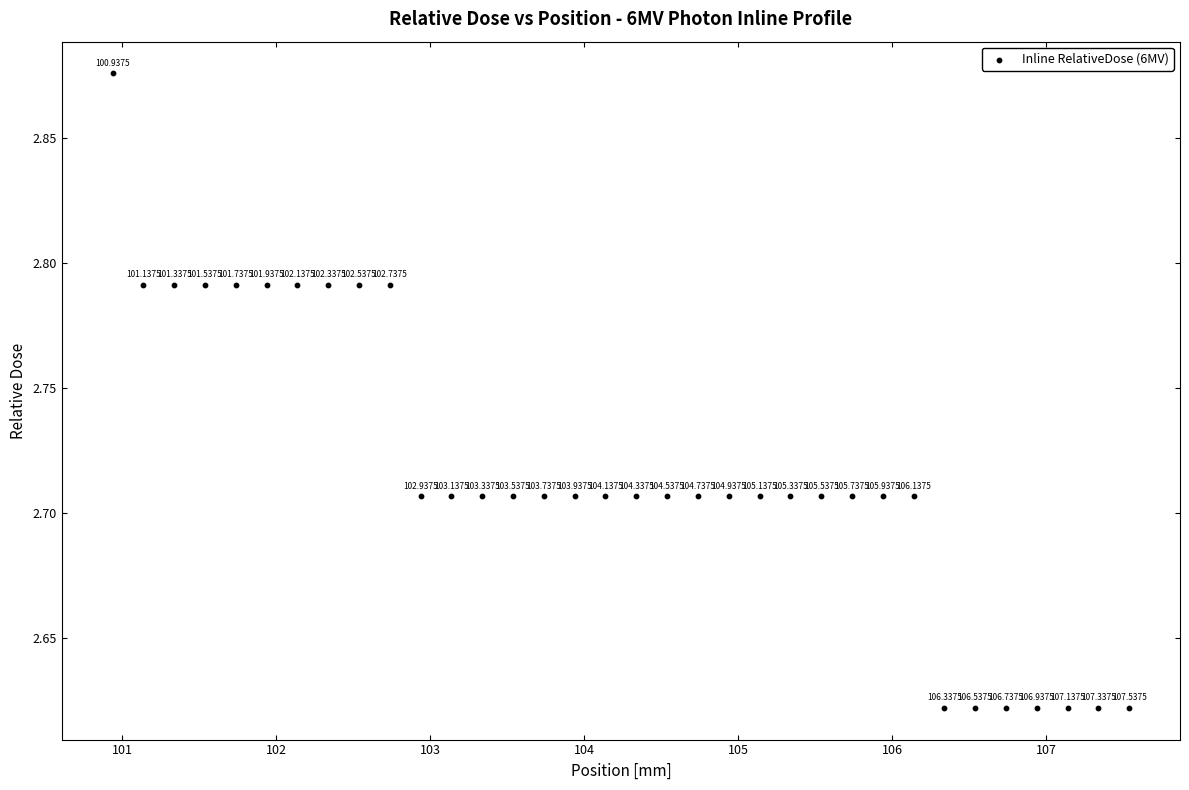

What is the range of X values (max minus min)?

6.6